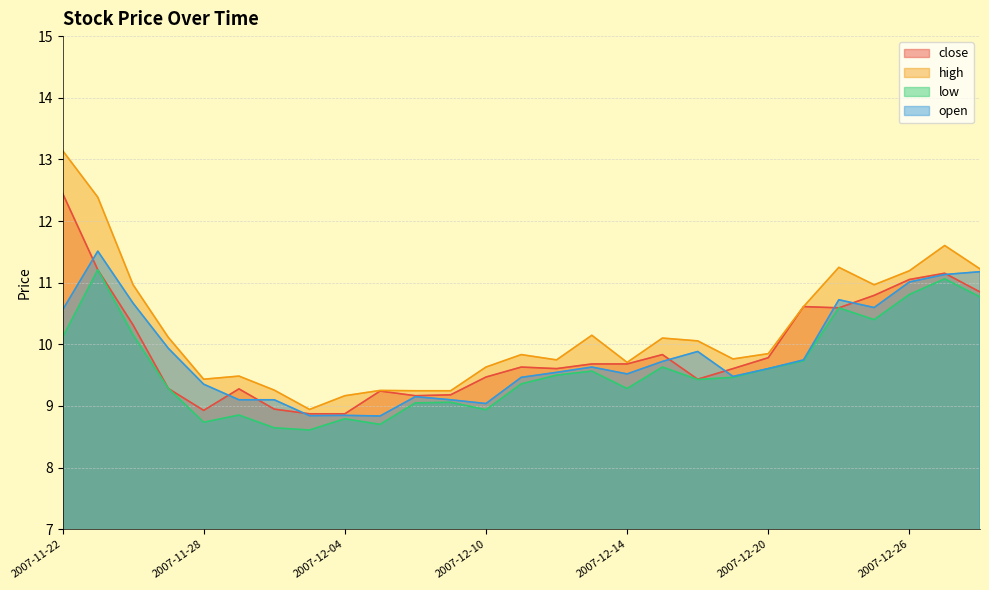

How many data points in high are above 9?

26